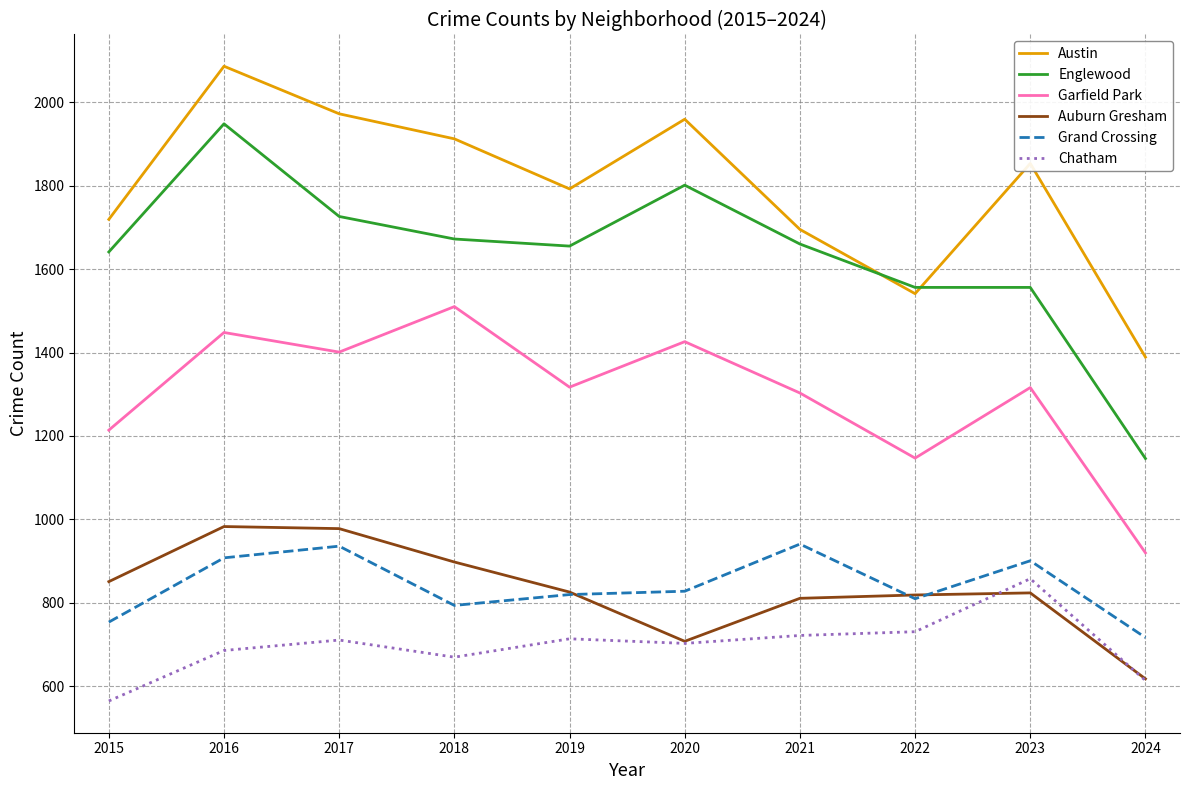

What is the difference between the second highest and second lowest values in the Garfield Park series?

301